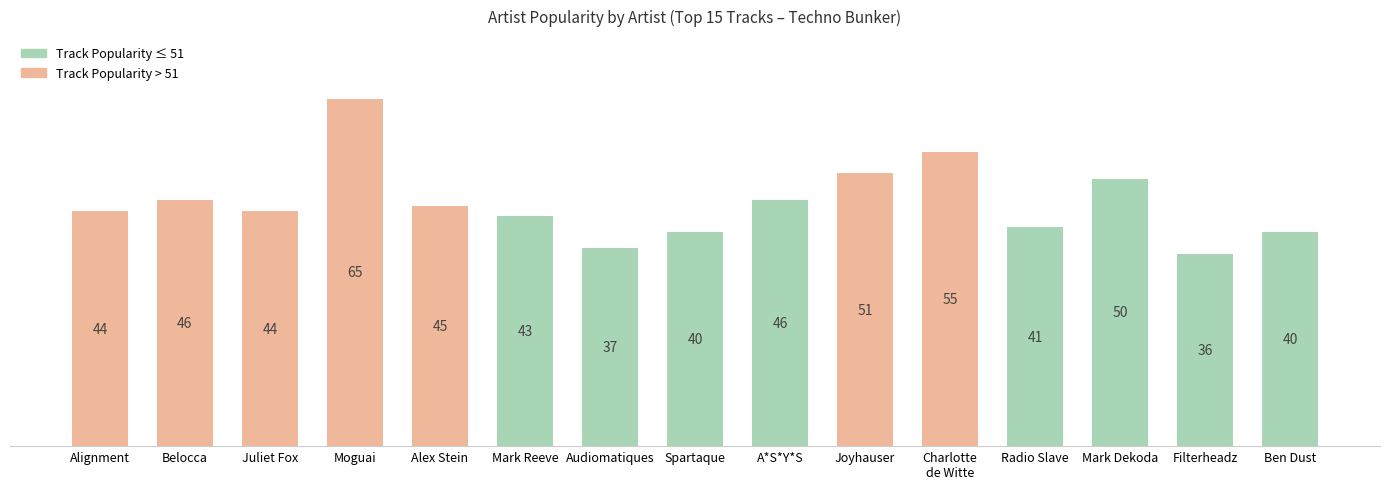

What is the average value?

46